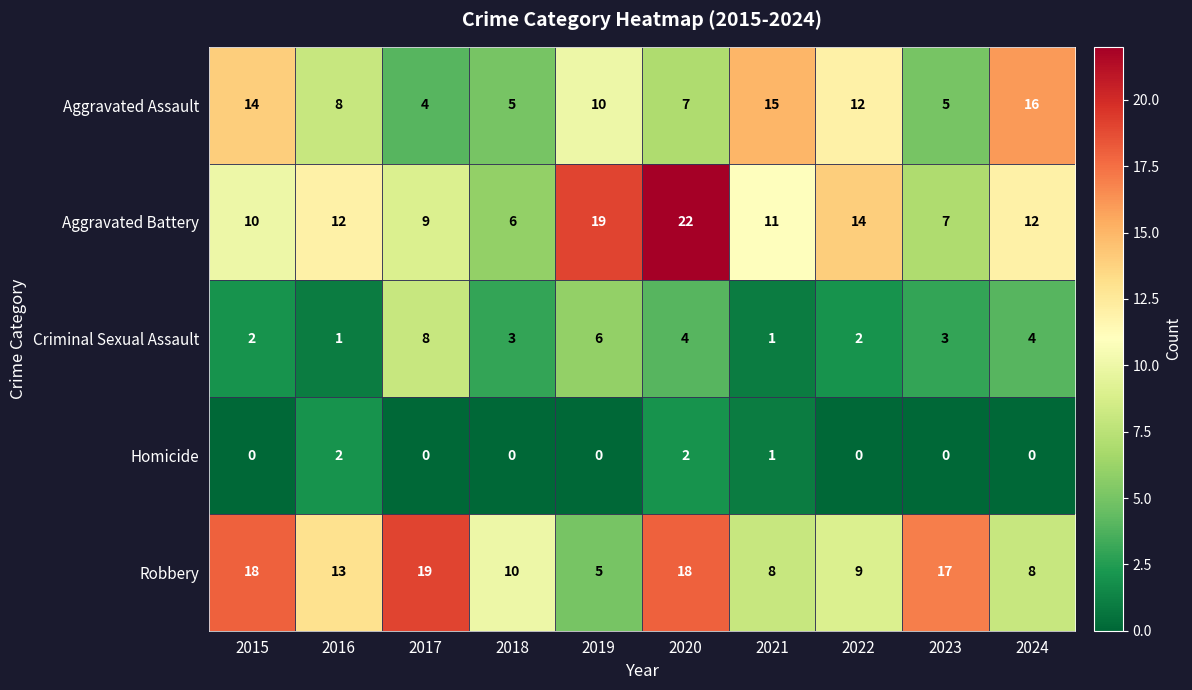

What is the difference between the highest and lowest values at 2020?

20